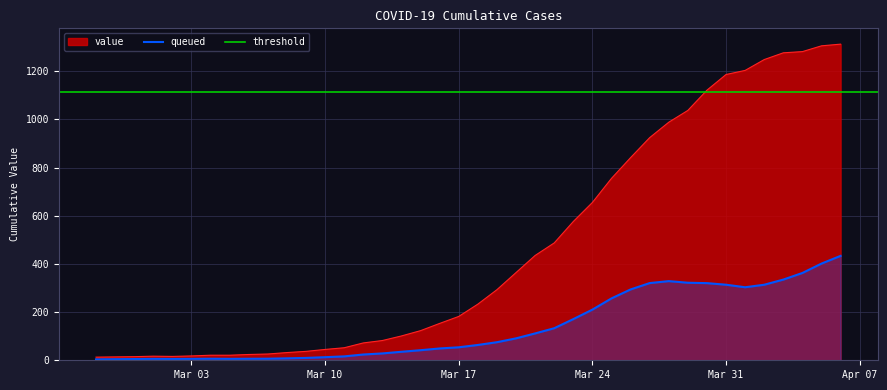

Between 2020-03-22 and 2020-03-08, which is larger?

2020-03-22